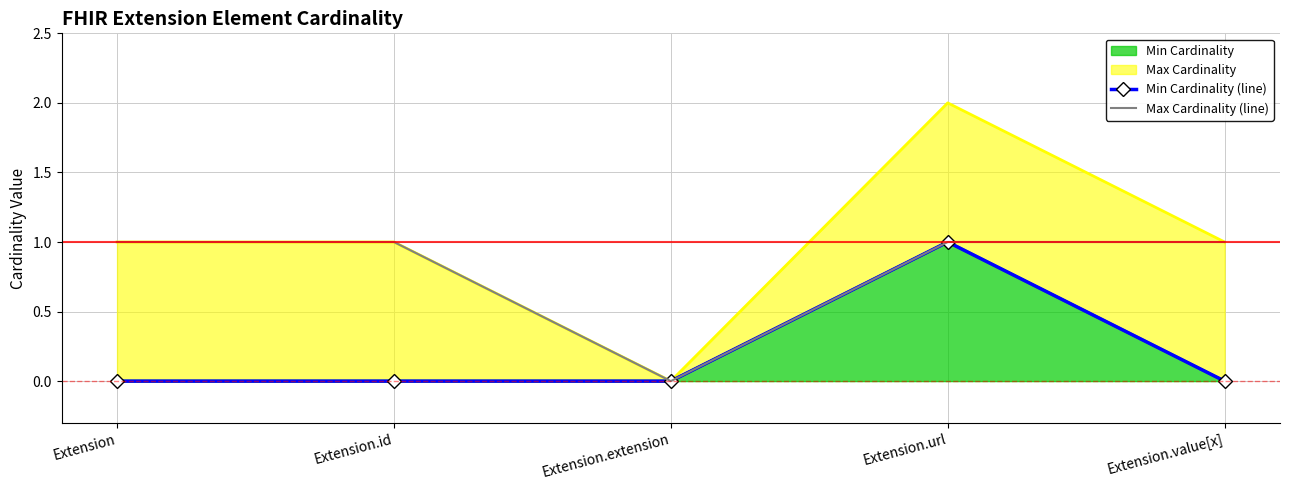

How many Min Cardinality (line) values are between 0 and 1?

5